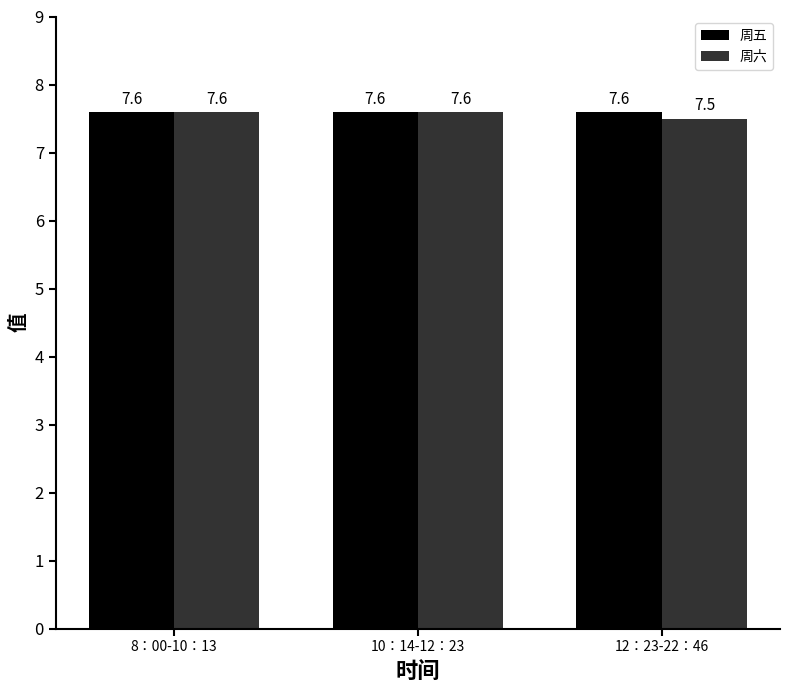

Between 8：00-10：13 and 12：23-22：46, which series saw the biggest shift?

周六